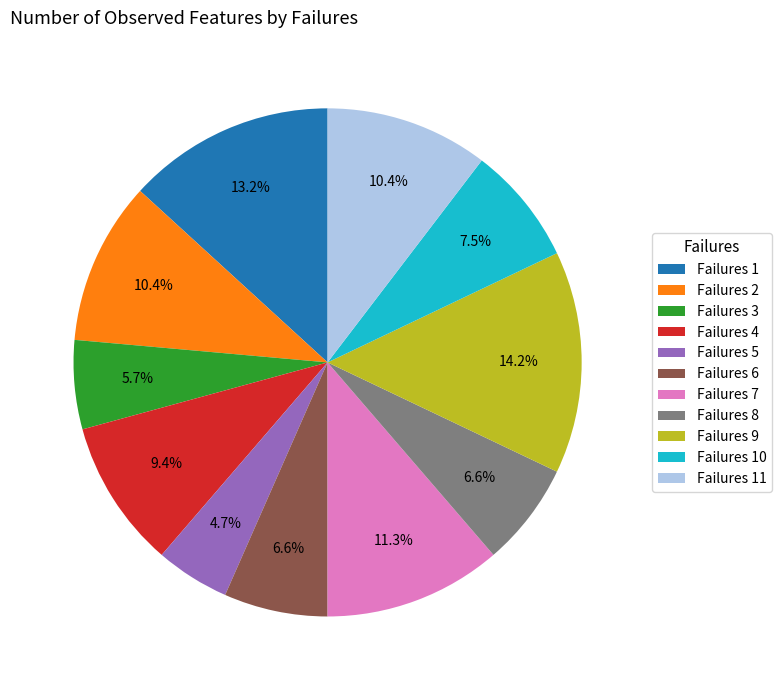

To the nearest percent, what is the average slice percentage?

9%